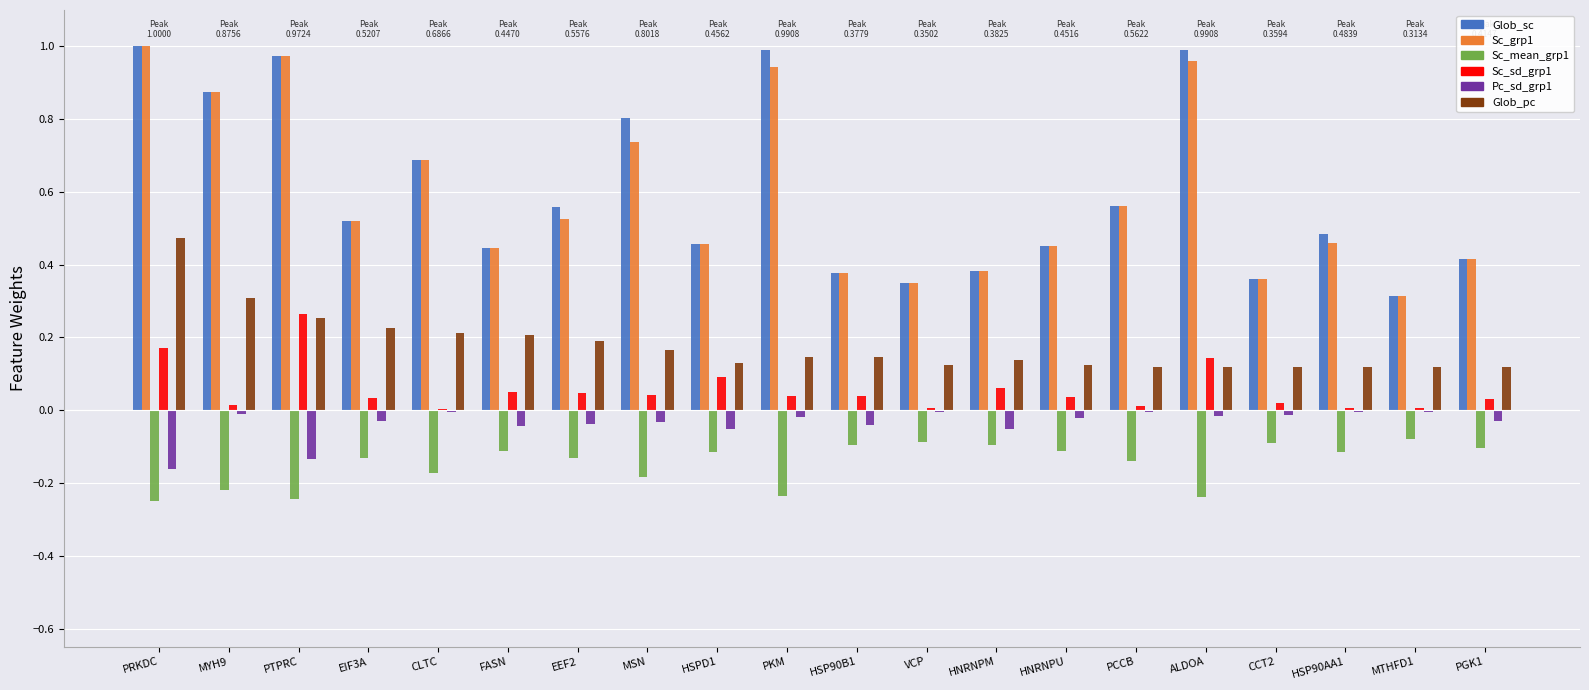

True or false: Glob_sc has a value of 0.4 at HNRNPM.

True